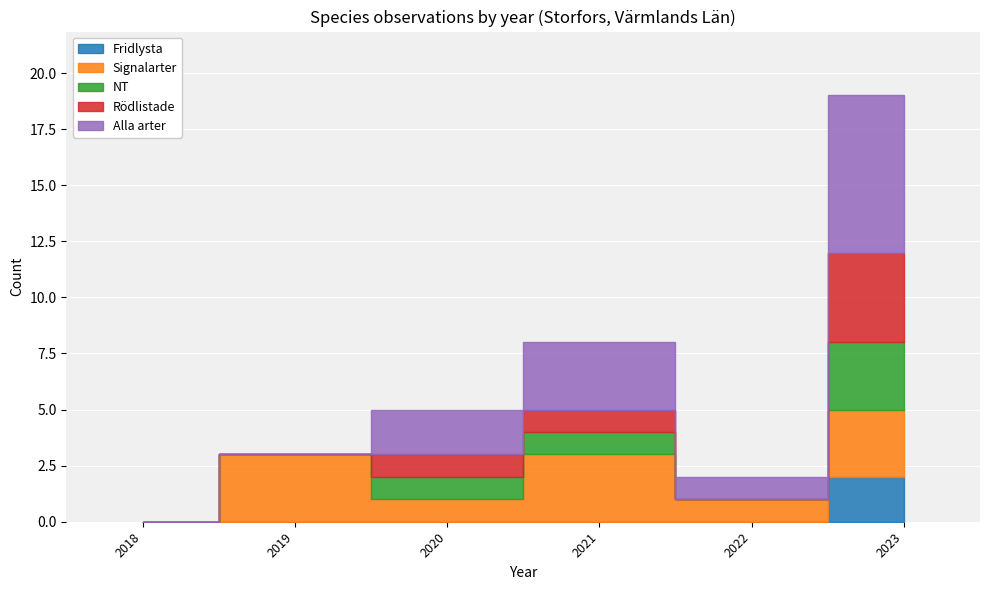

What is the spread (max minus min) of values at 2022?

1